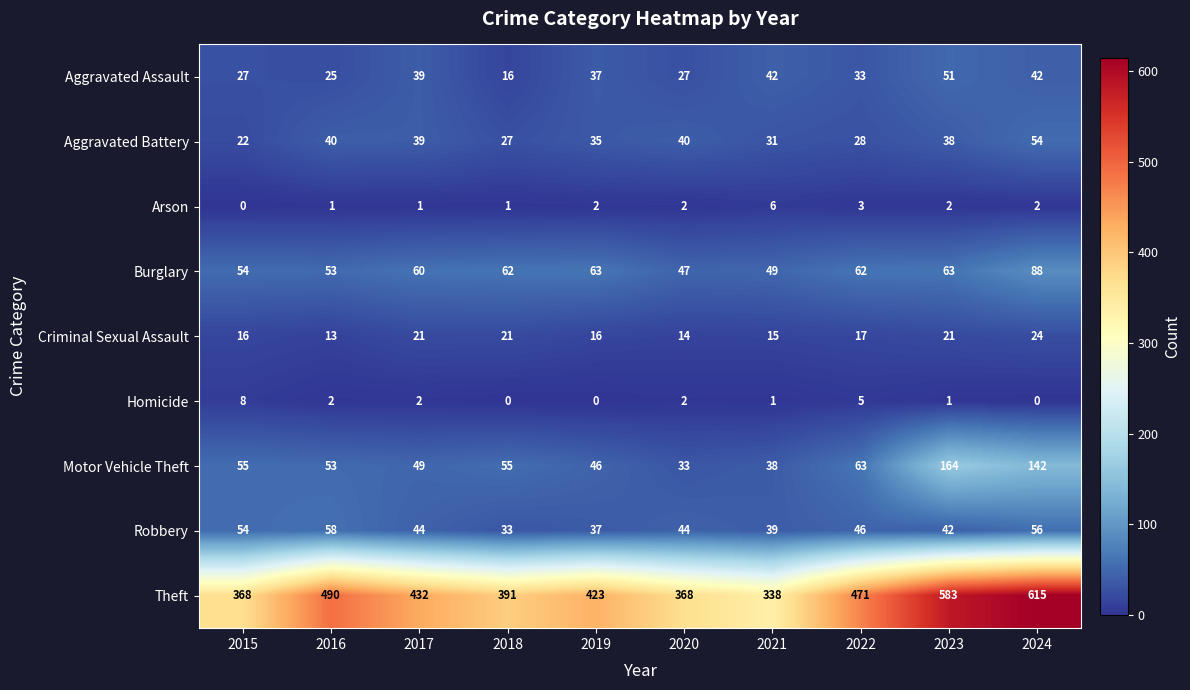

The Burglary series shows 54 at 2015. True or false?

True